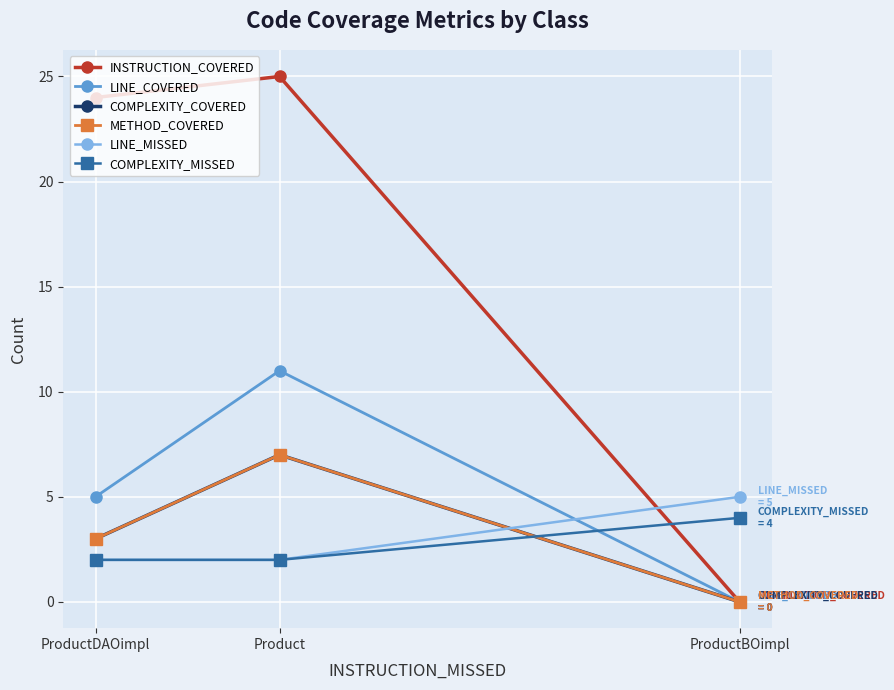

What is the difference between the LINE_COVERED values at ProductBOimpl and ProductDAOimpl?

5